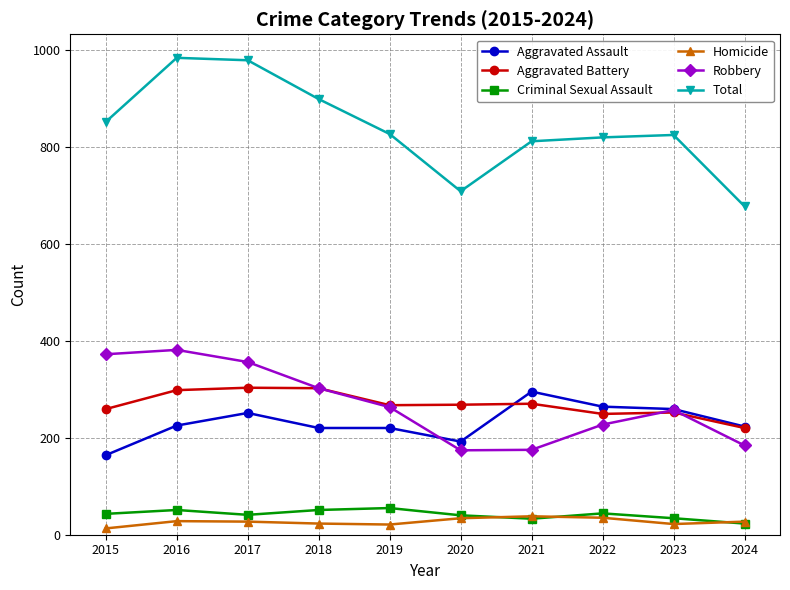

What is the highest value of the Aggravated Assault series?

295